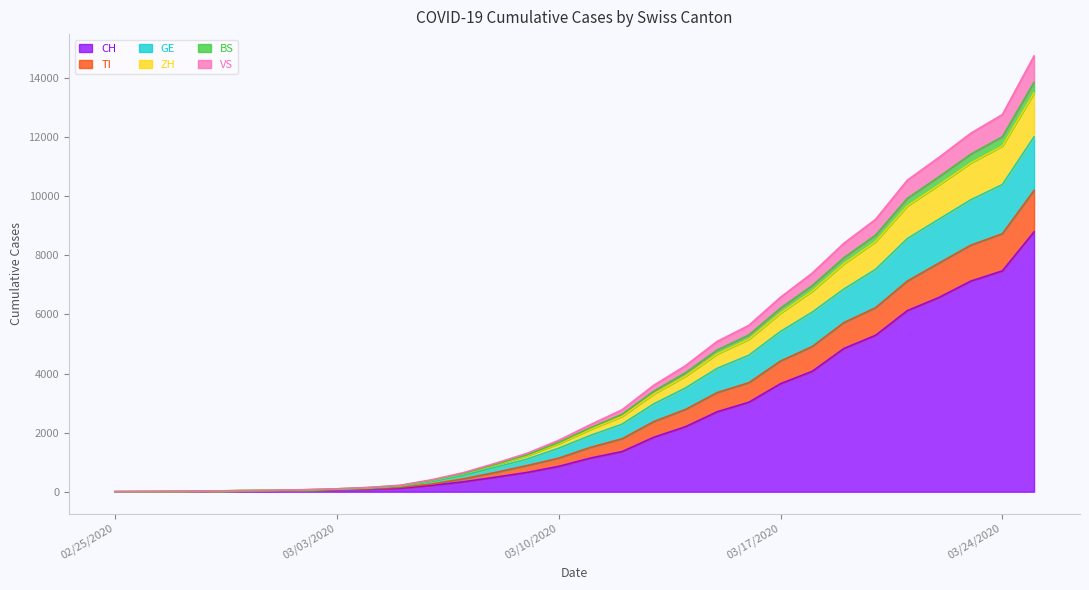

True or false: BS has more than 0 points higher than both neighbors.

False